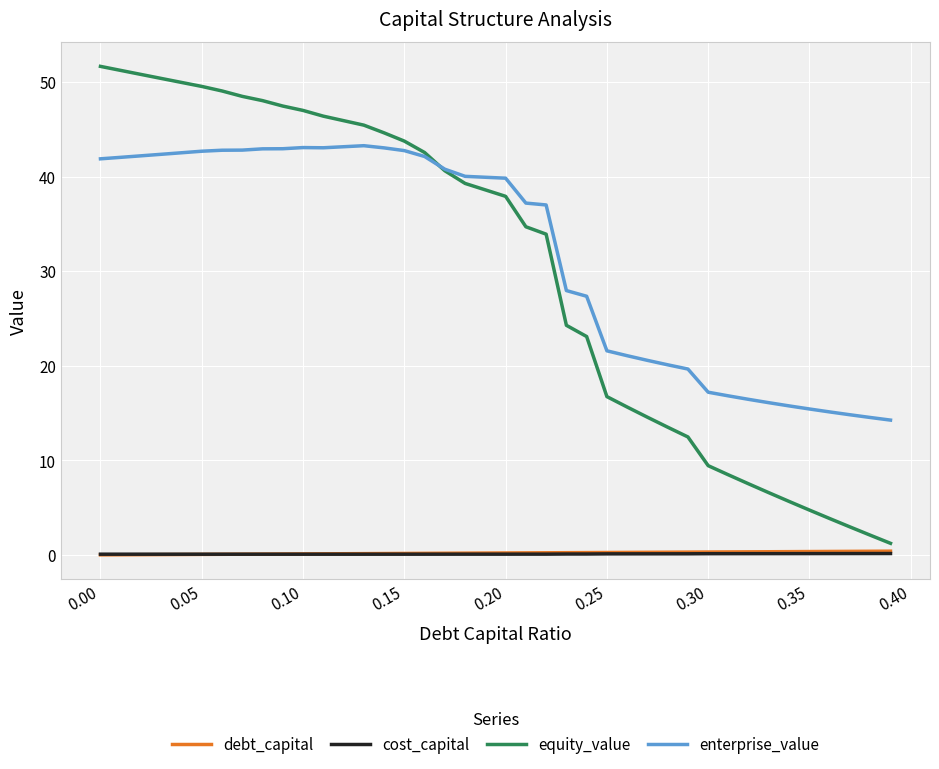

True or false: cost_capital and enterprise_value intersect in this chart.

False